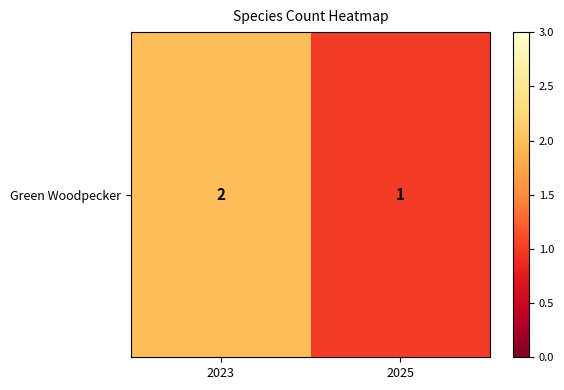

How many categories are shown in the chart?

2